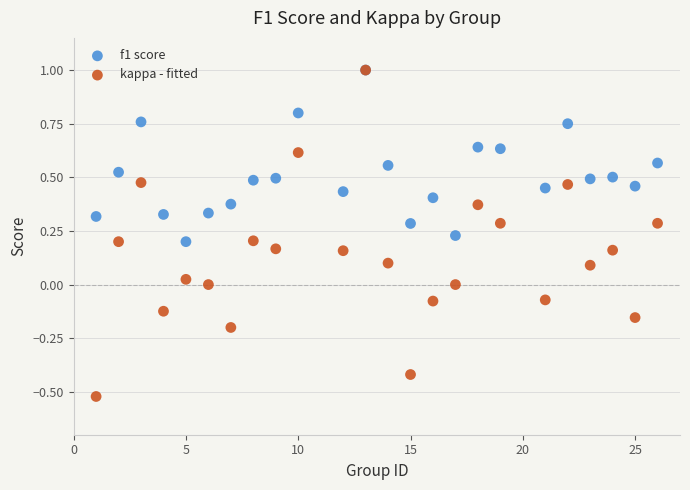

What are all the series names shown in the legend?

f1 score, kappa - fitted